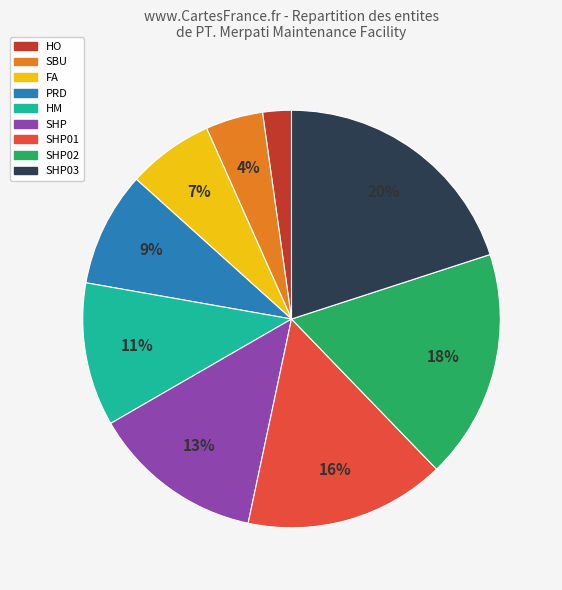

What percentage is the SHP03 slice, to the nearest percent?

20%